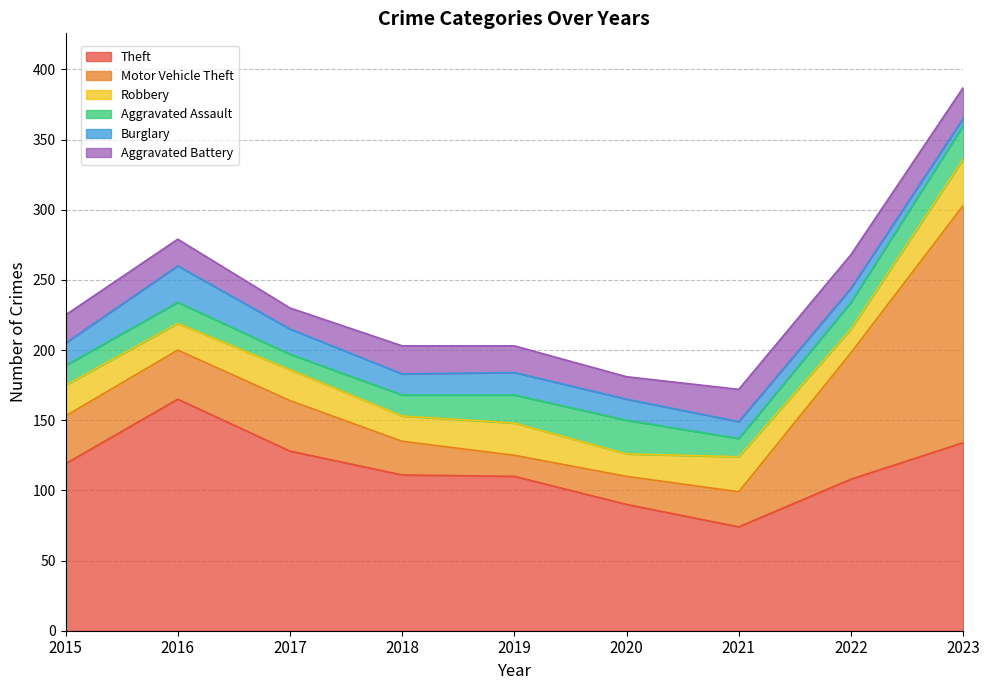

What is the value of the Theft point at the 7th from the left?

74